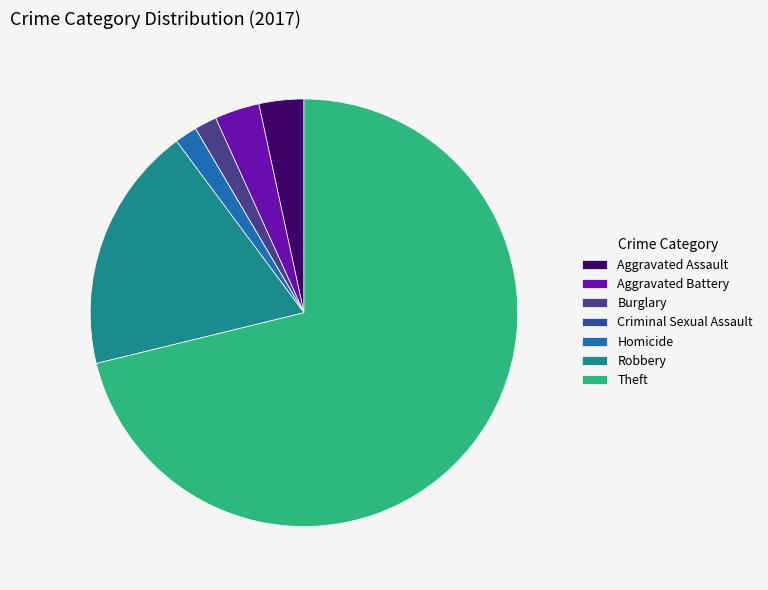

How many slices are in this pie chart?

7